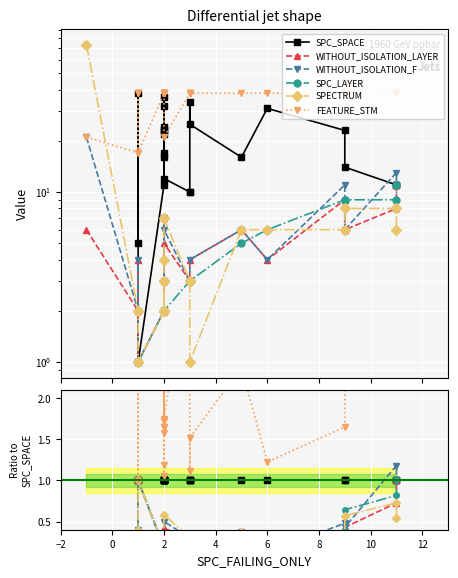

How many series are shown in this chart?

6